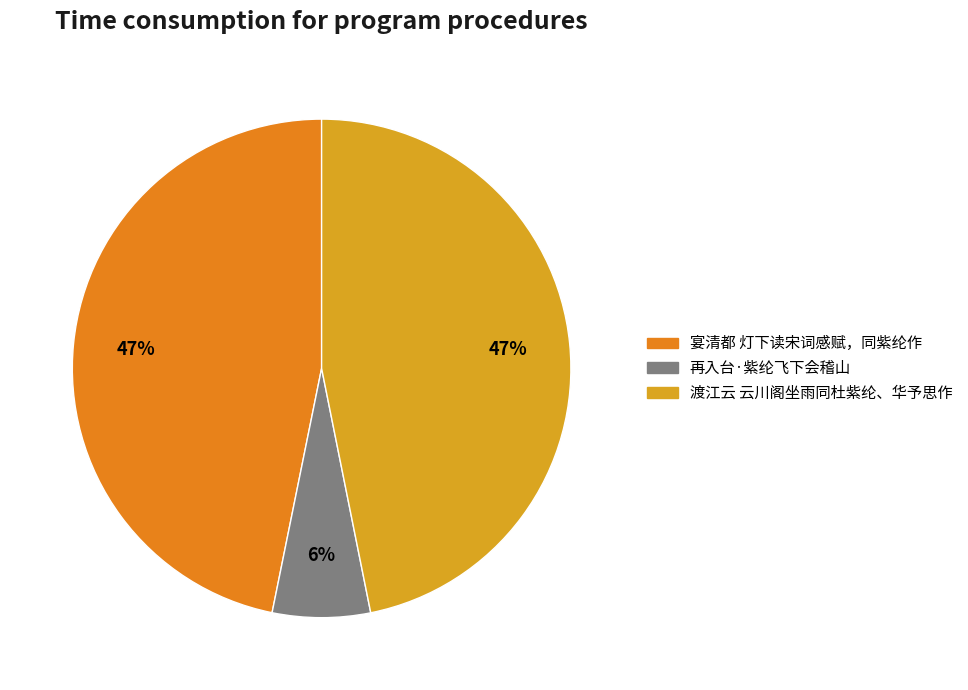

Does 宴清都 灯下读宋词感赋，同紫纶作 represent more than half of the total?

No